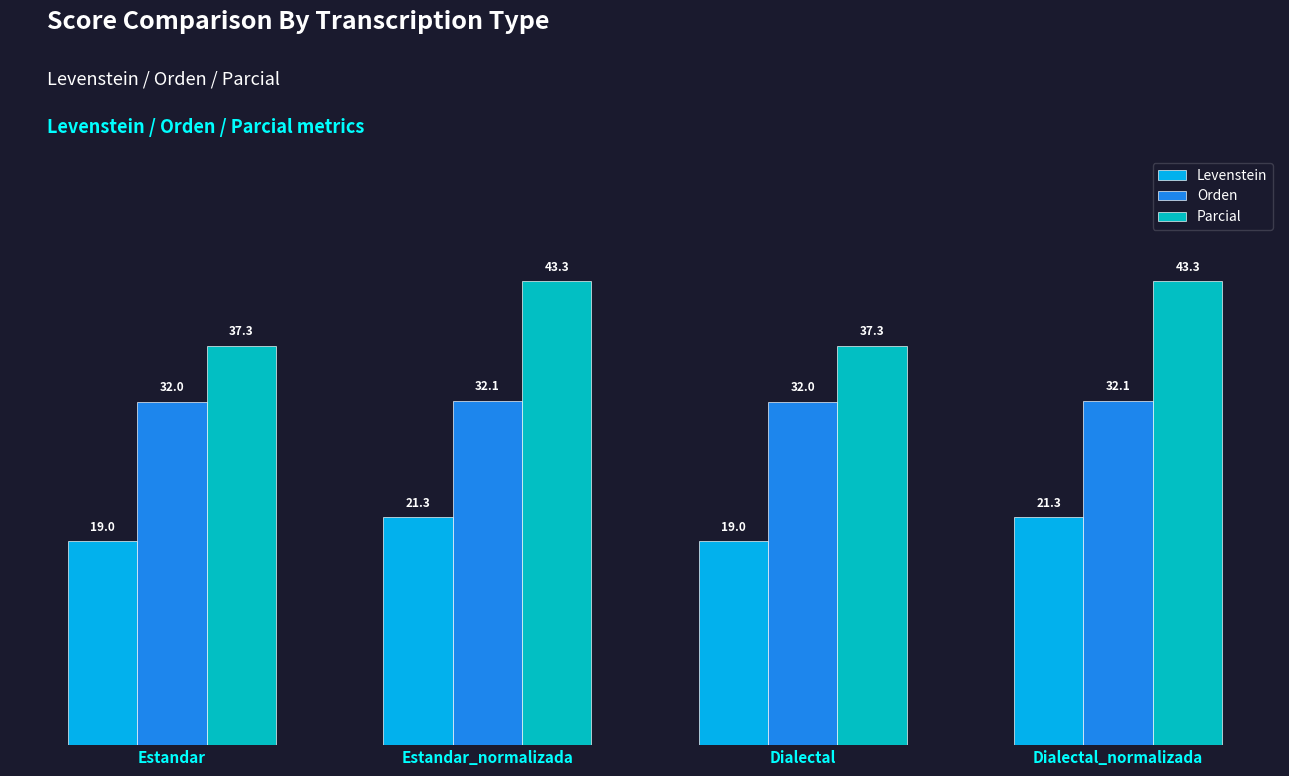

What is the value of the Orden bar at the 2nd from the left?

32.1